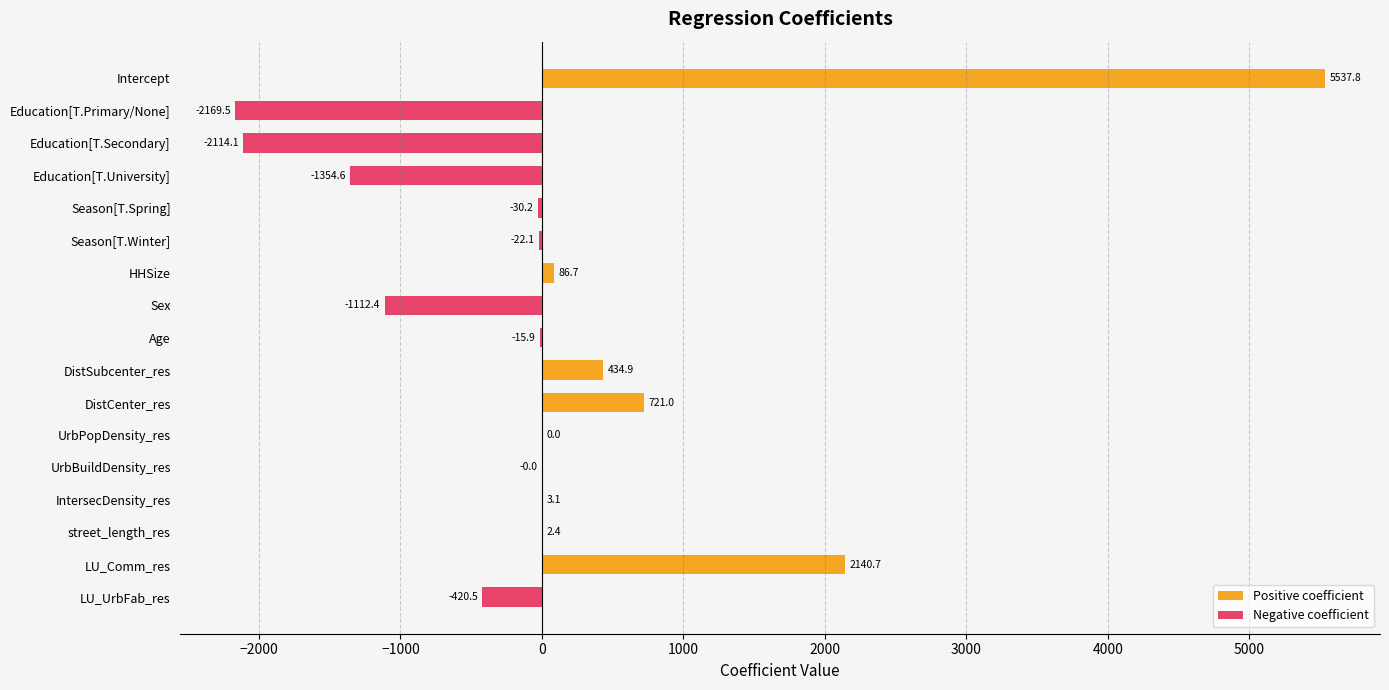

What is the average value of the Positive coefficient series?

525.1